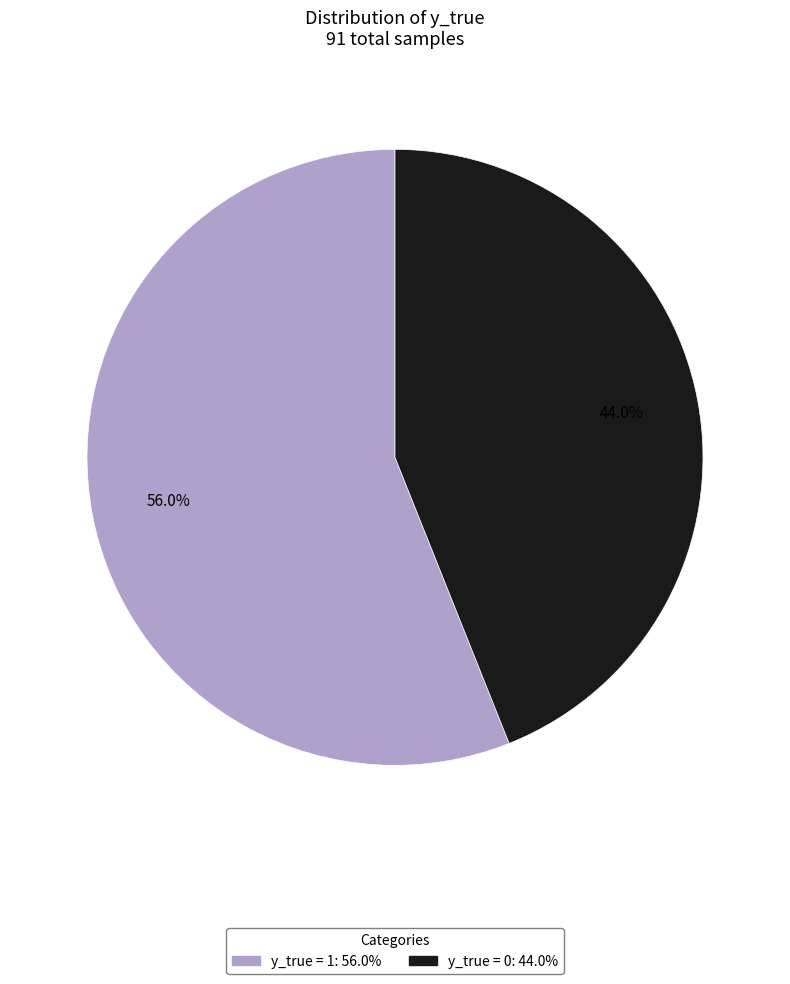

What is the ratio of the value at y_true = 1 to the value at y_true = 0?

1.3